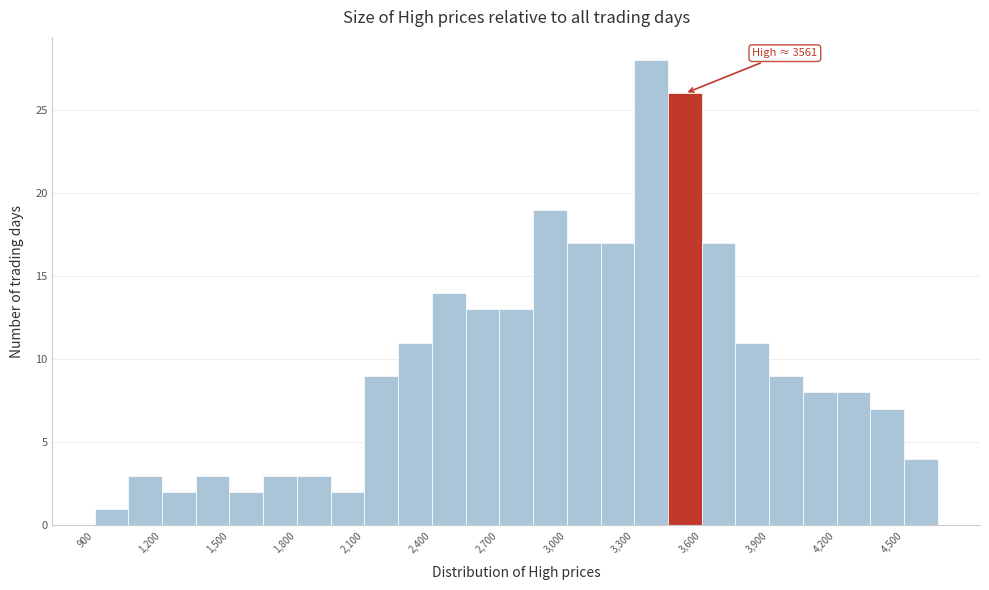

Around what value on the x-axis is the tallest bar? Give the approximate position of its centre, as read against the axis.

3400